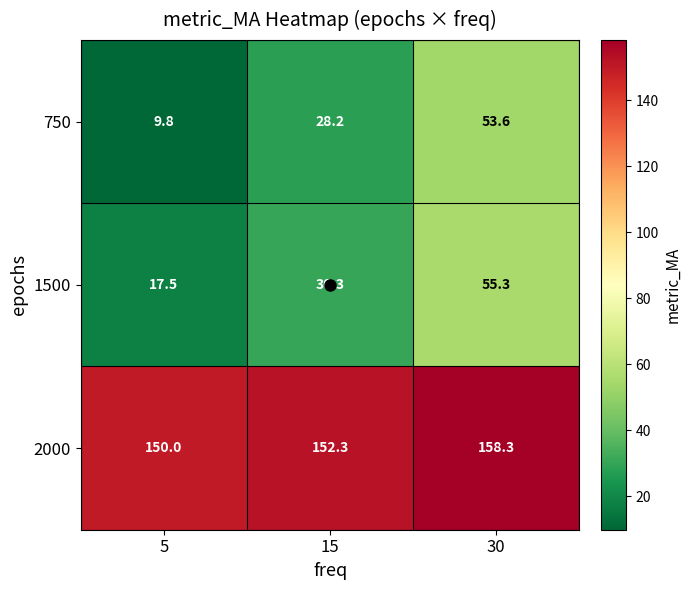

What is the sum of all 2000 values?

460.6